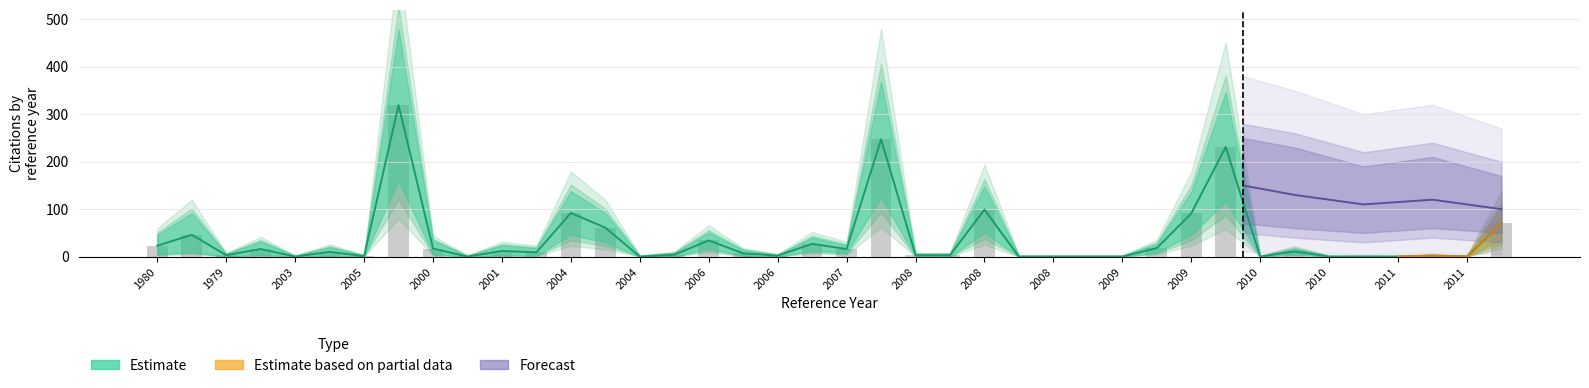

What is the label of the 22nd bar from the right?

2006